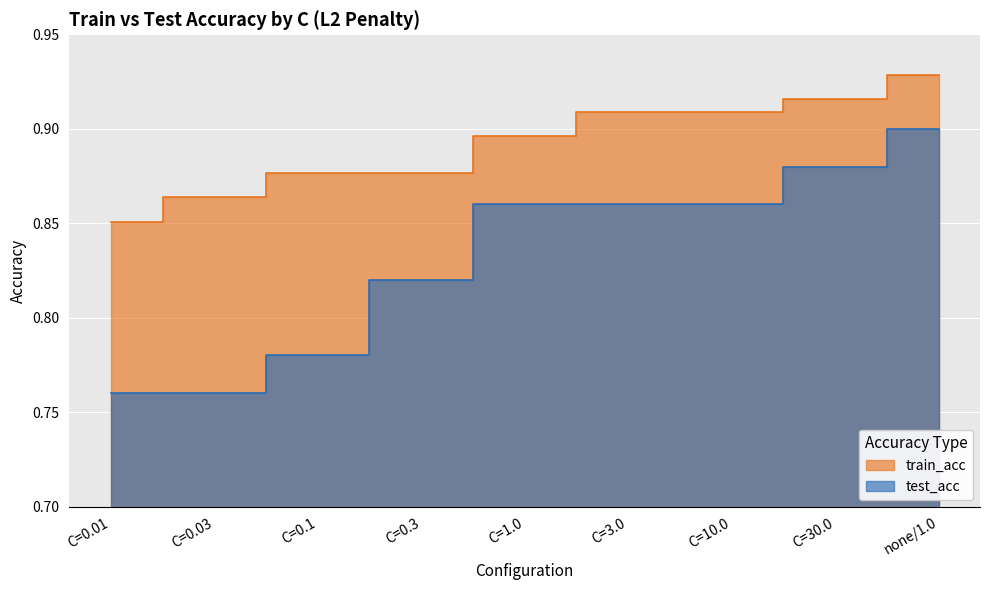

At which label does train_acc reach its minimum?

C=0.01